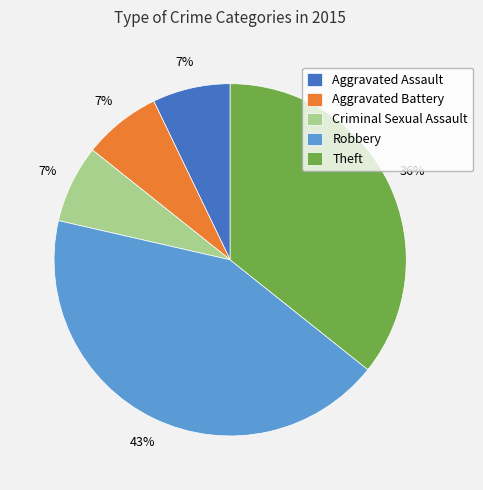

True or false: Aggravated Assault accounts for 7% of the total.

True